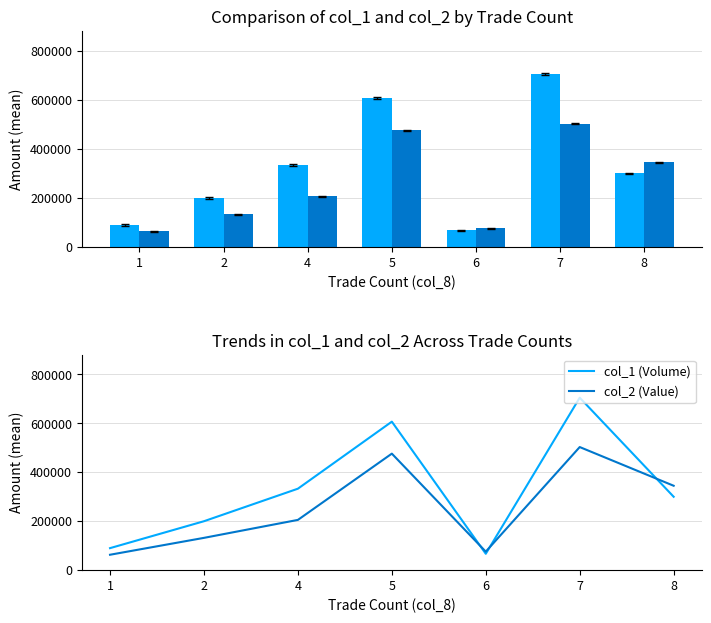

Reading left to right, transcribe all the data shown in this chart.

col_1 (Volume): 1=90000	2=200000	4=333000	5=607000	6=67000	7=705000	8=300000
col_2 (Value): 1=63000	2=132000	4=205440	5=476280	6=75720	7=503190	8=345000